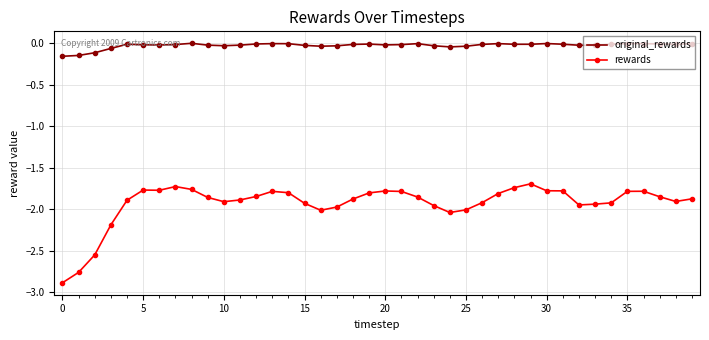

List the series in order of their overall mean, highest first.

original_rewards, rewards